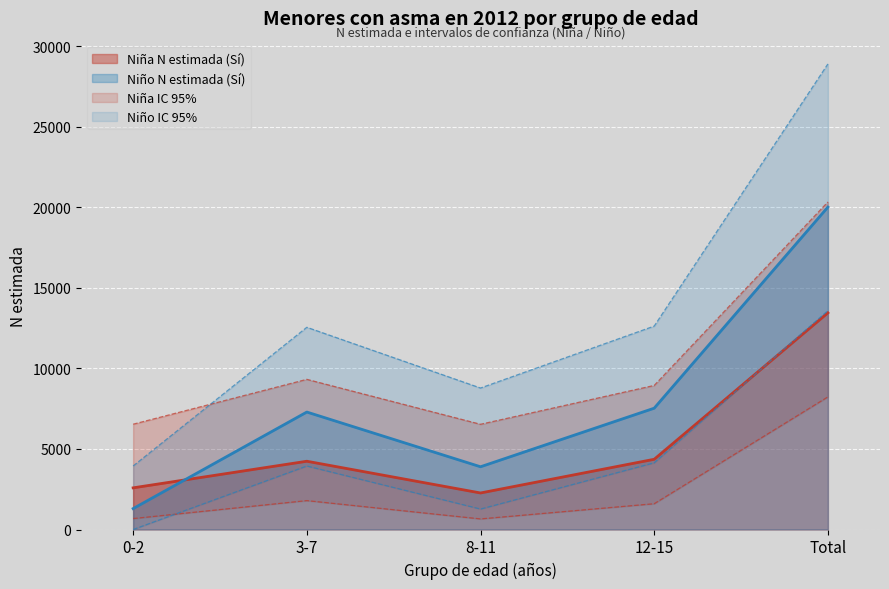

How many data points in Niña N lím sup (Sí) are less than 8942?

2